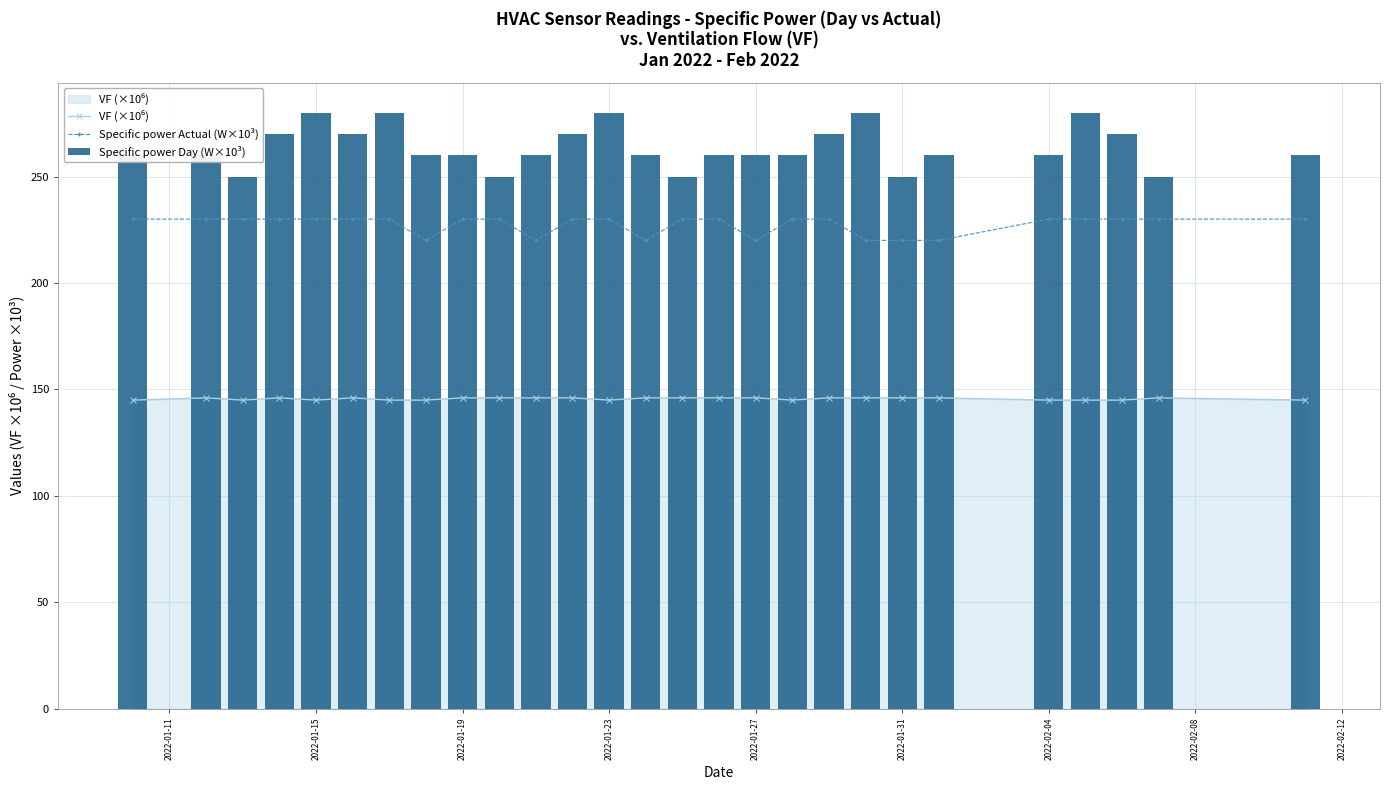

Count the number of data series in this chart.

3